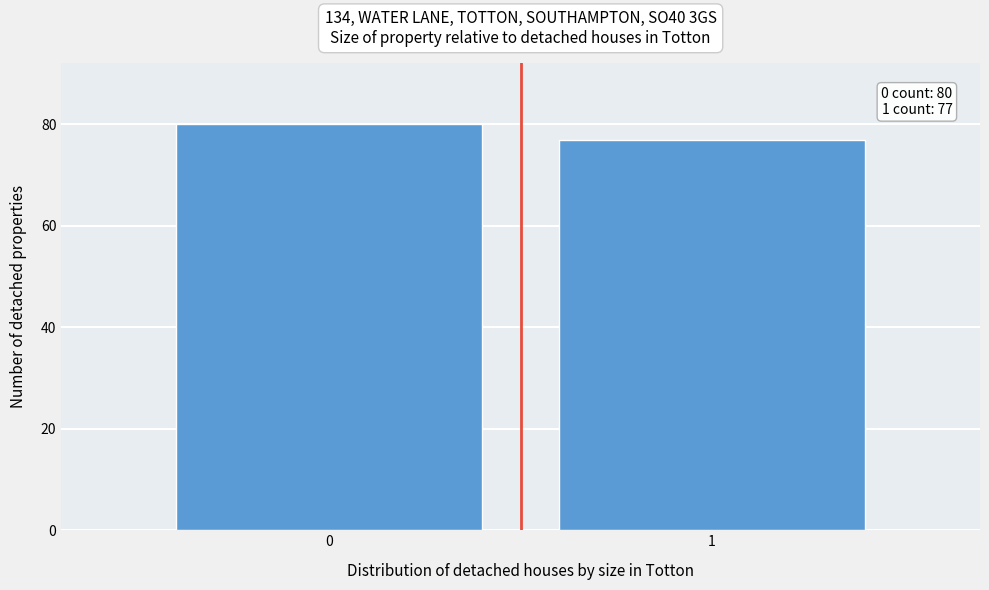

Reading right to left, transcribe all the data shown in this chart.

1=77	0=80